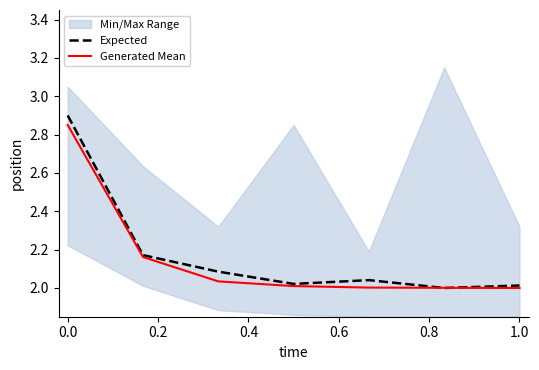

Is the value of Generated Mean at 1.0 greater than the value of Expected at 0.0?

No